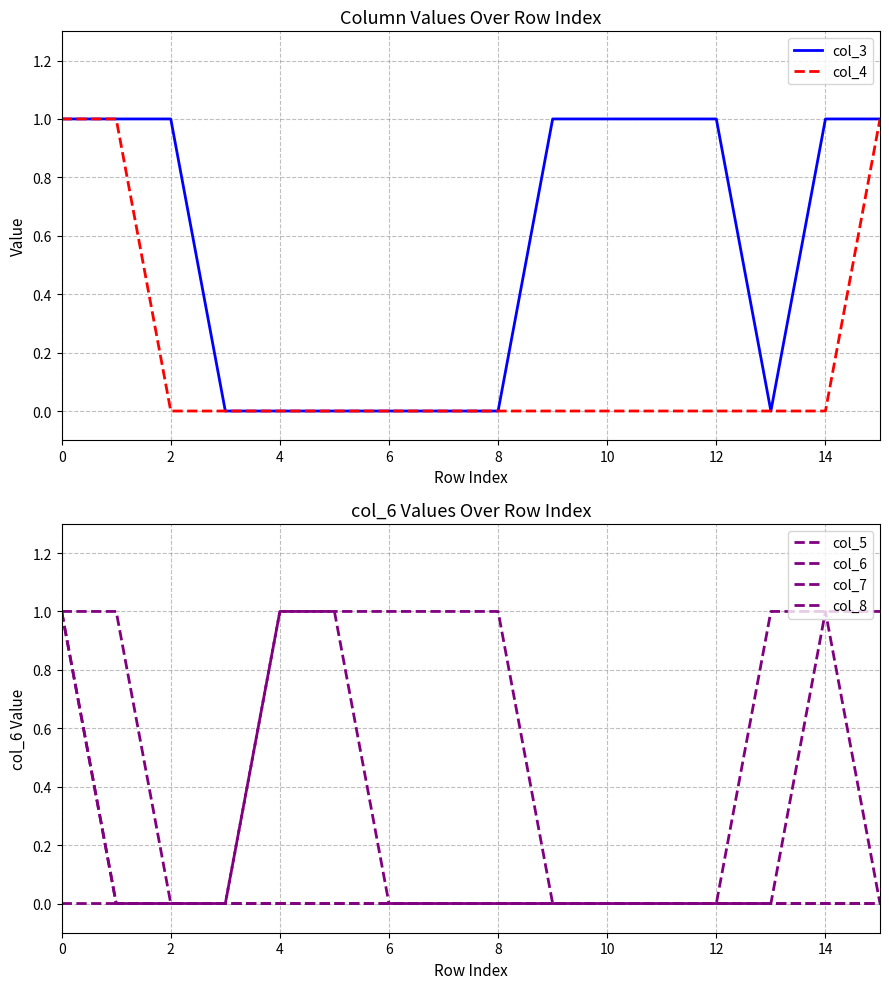

What is the greatest value displayed?

1